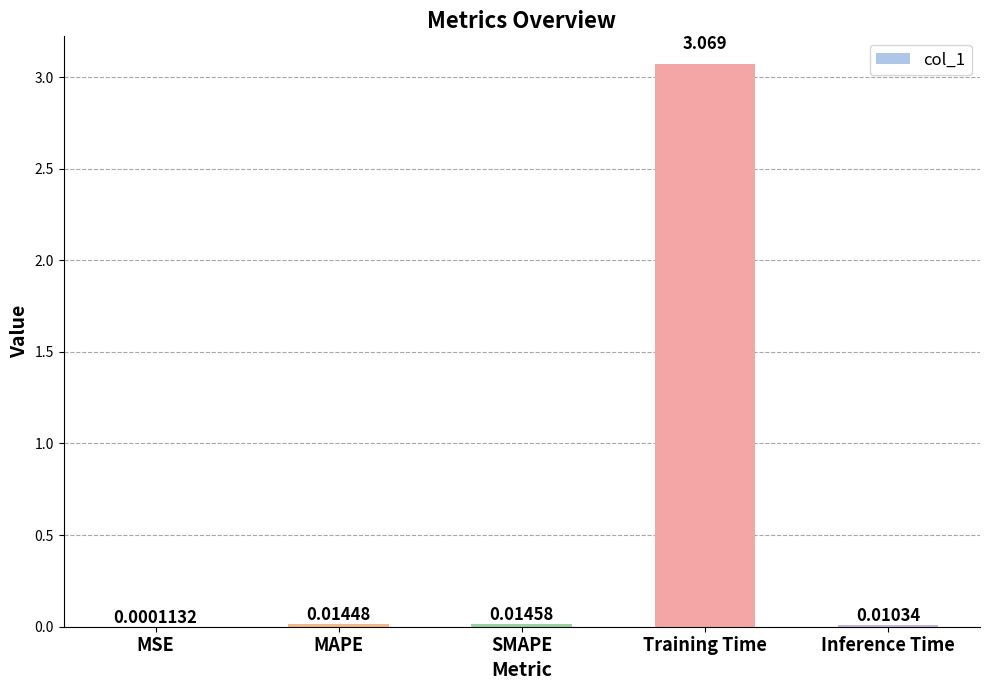

Between Training Time and SMAPE, which is larger?

Training Time